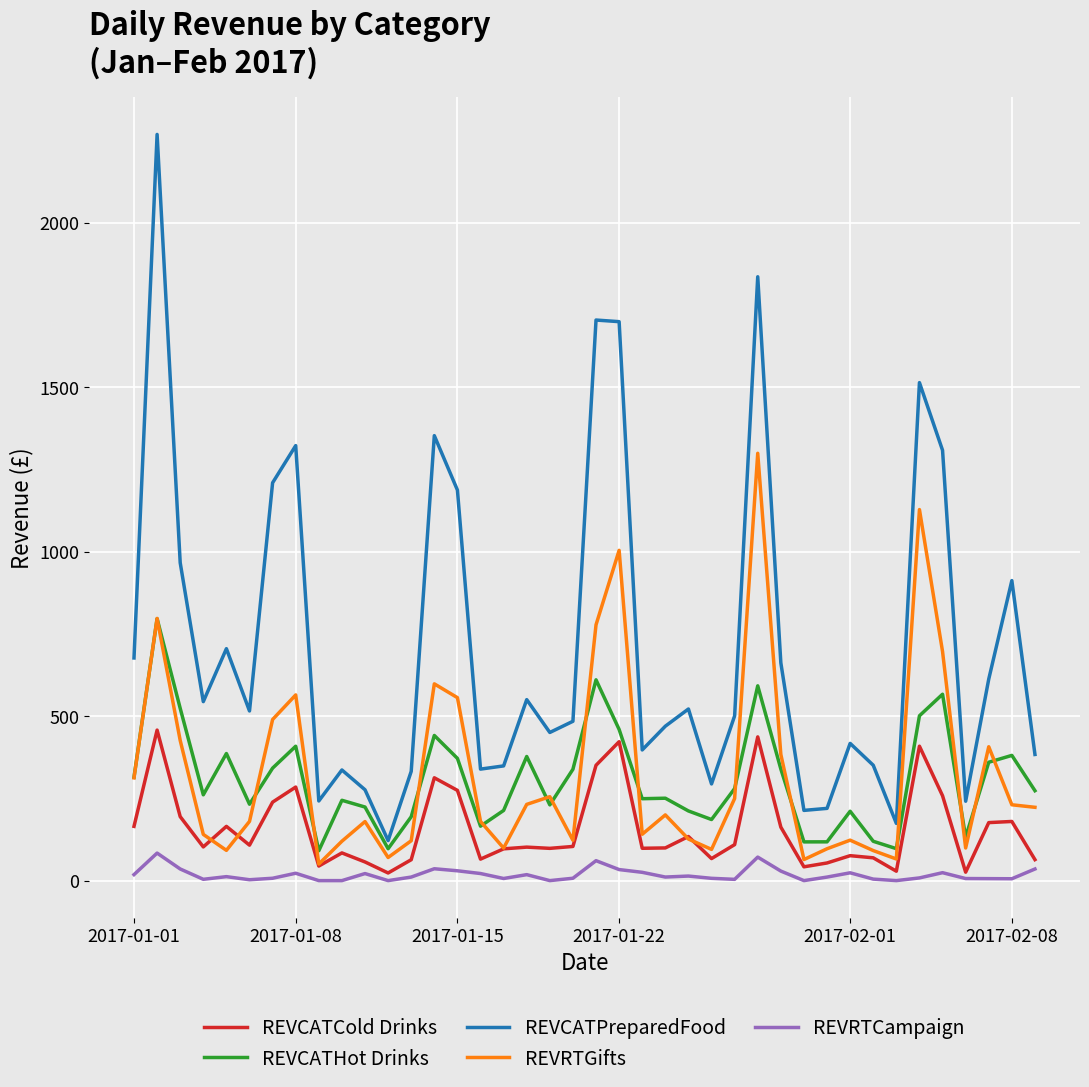

Which series has the widest spread of values?

REVCATPreparedFood